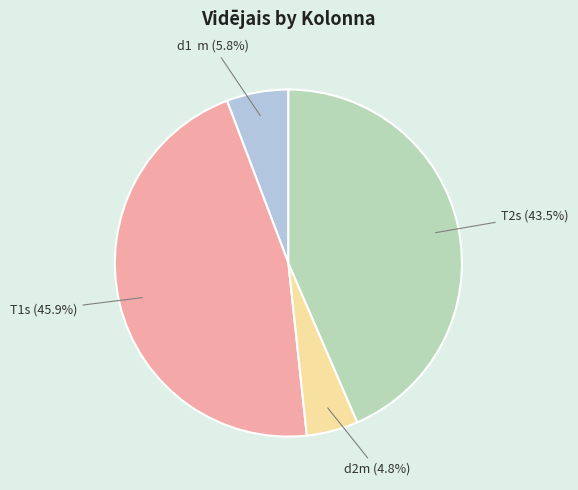

Rank the categories by value from highest to lowest.

T1s, T2s, d1 m, d2m